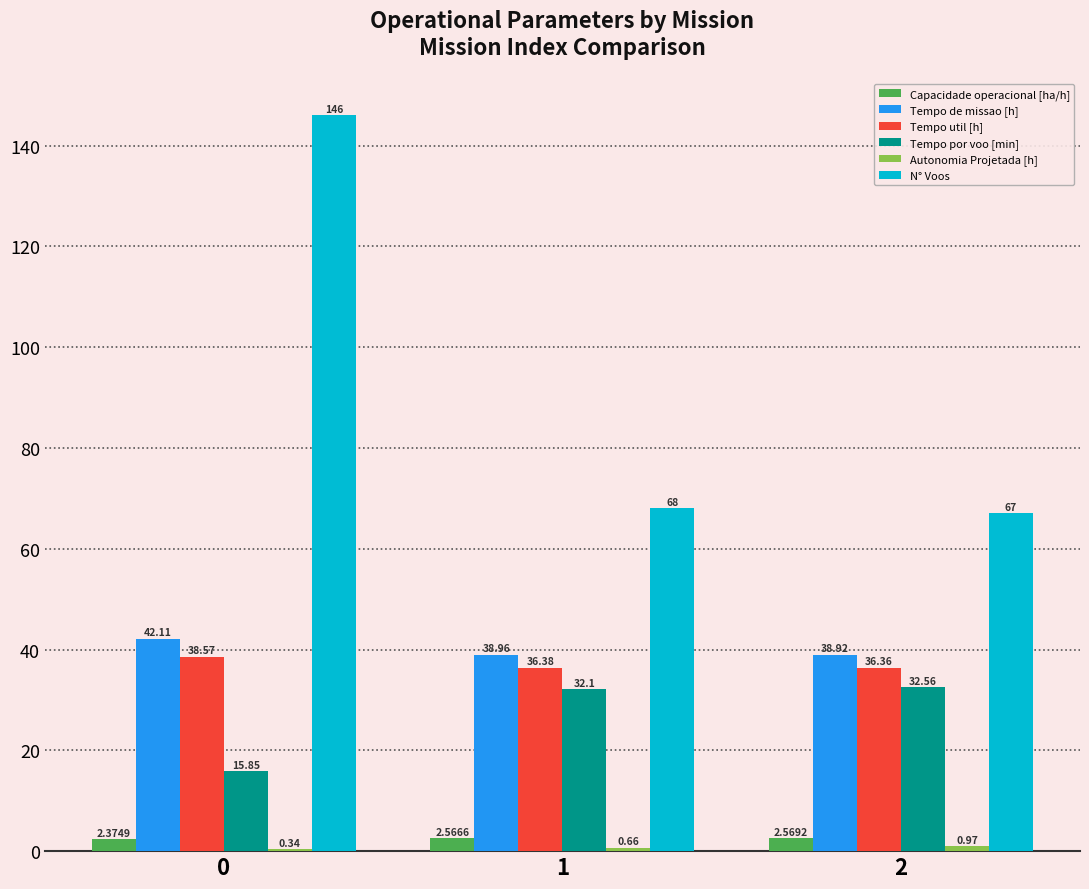

What is the average value of the Capacidade operacional [ha/h] series?

2.5